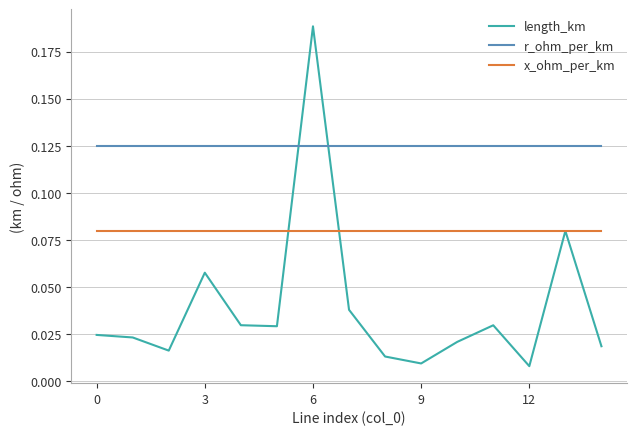

List the series in order of their overall mean, highest first.

r_ohm_per_km, x_ohm_per_km, length_km